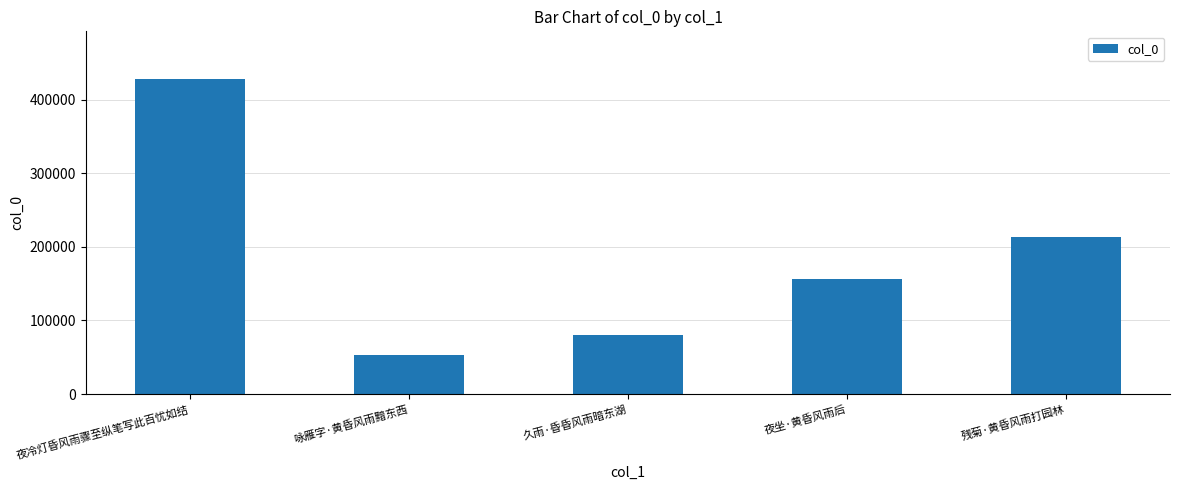

Read the value at 夜坐·黄昏风雨后, to the nearest 10.

156190